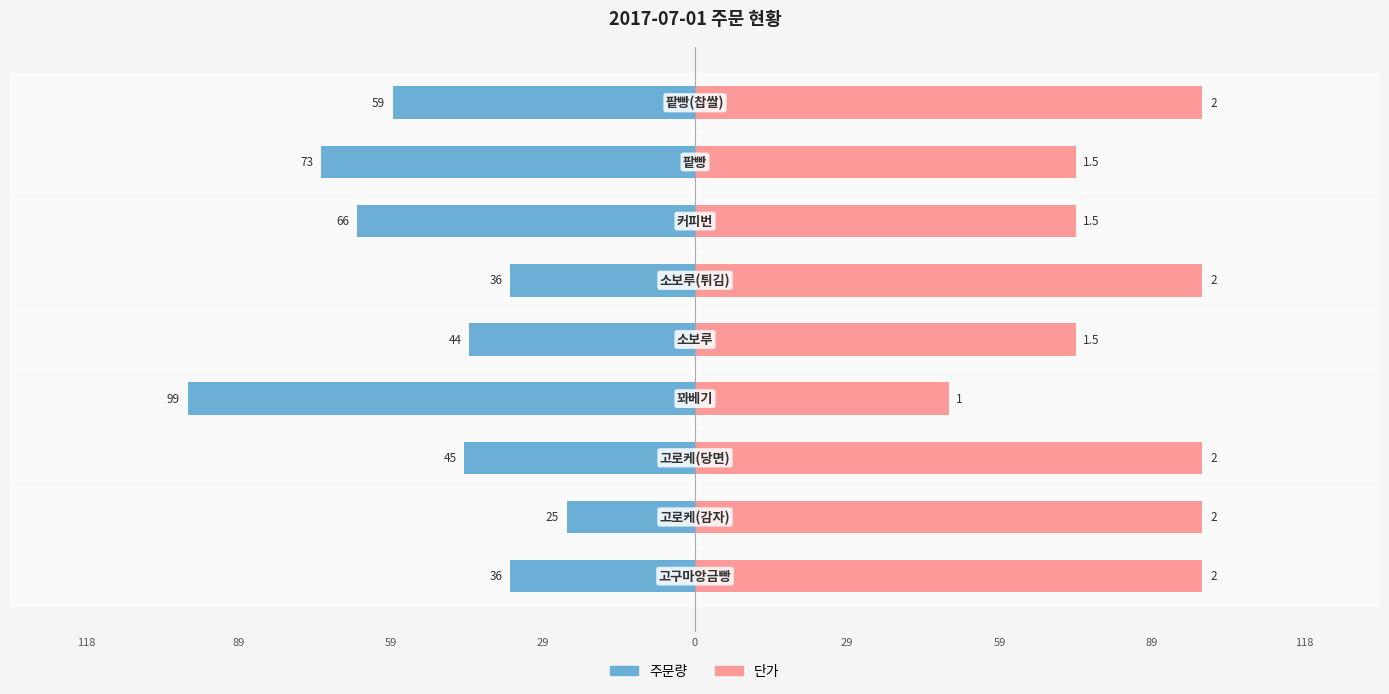

Reading left to right, what are all the values shown in this chart?

주문량: 118=-36.0	89=-25.0	59=-45.0	29=-99.0	0=-44.0	29=-36.0	59=-66.0	89=-73.0	118=-59.0
단가: 118=99.0	89=99.0	59=99.0	29=49.5	0=74.2	29=99.0	59=74.2	89=74.2	118=99.0